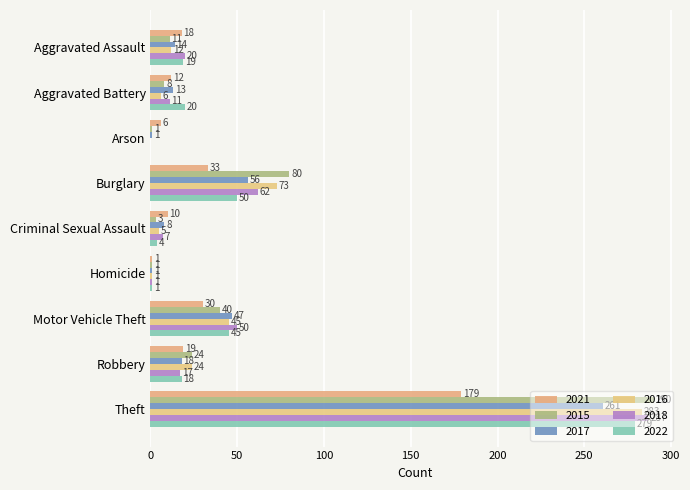

How many data points does each series have?

9